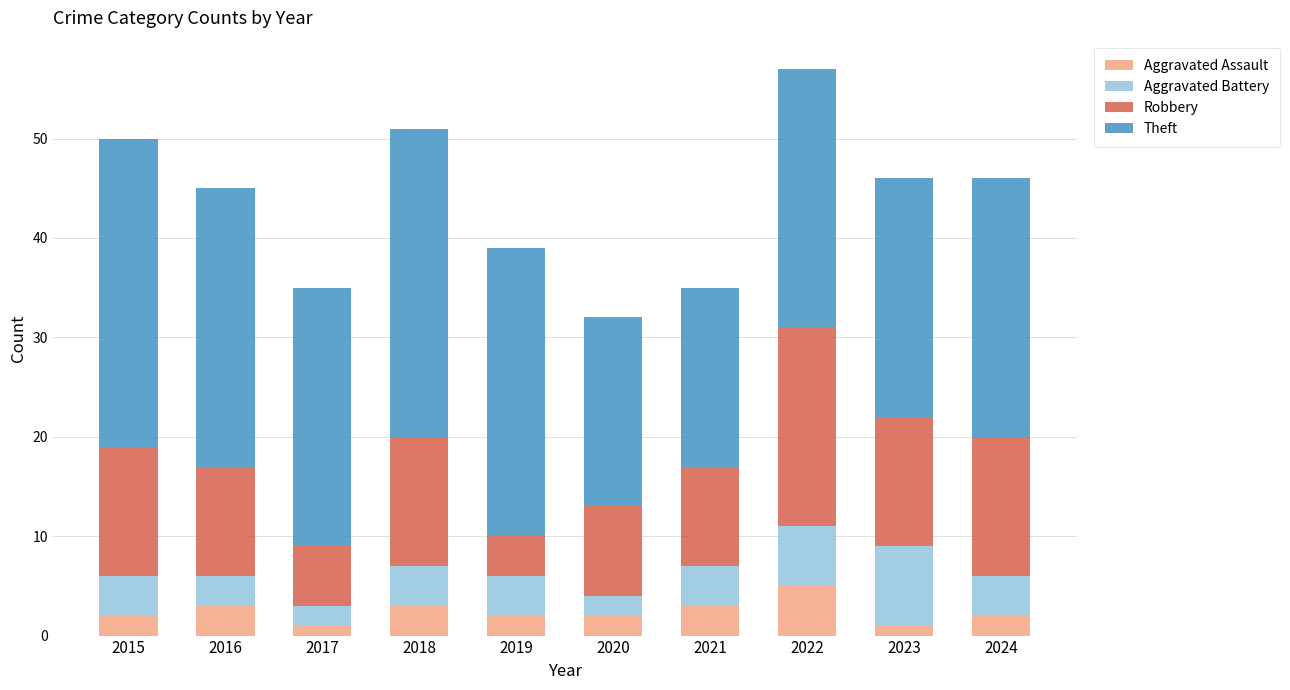

Is it true that Aggravated Assault equals 2 at 2015?

True